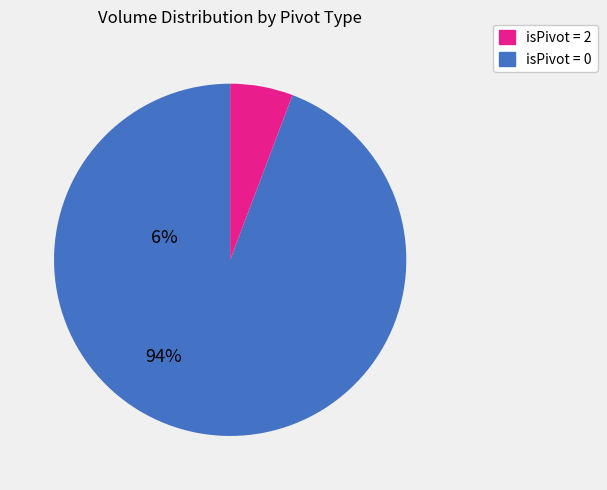

Do isPivot = 2 and isPivot = 0 together represent more than half of the pie?

Yes